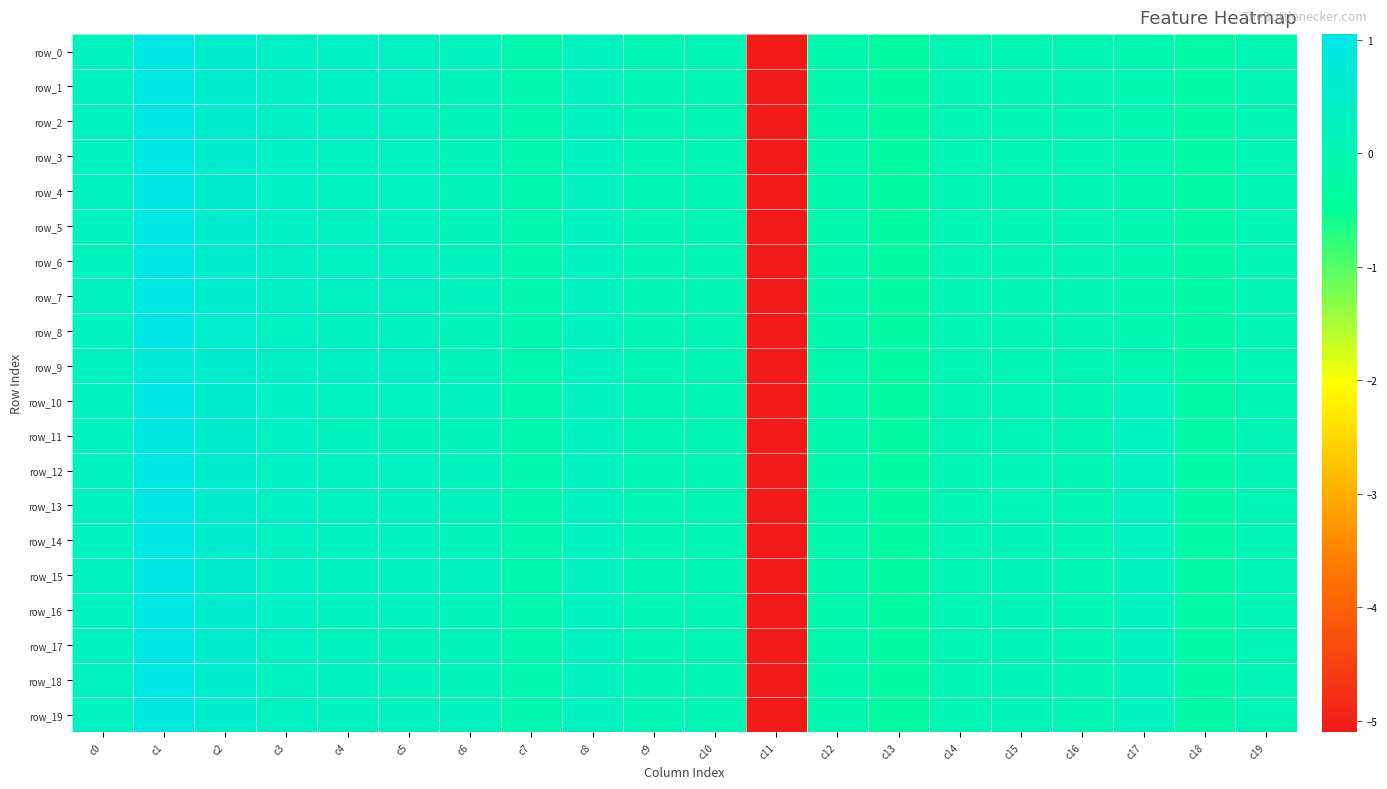

At which label does row_13 reach its peak?

c1